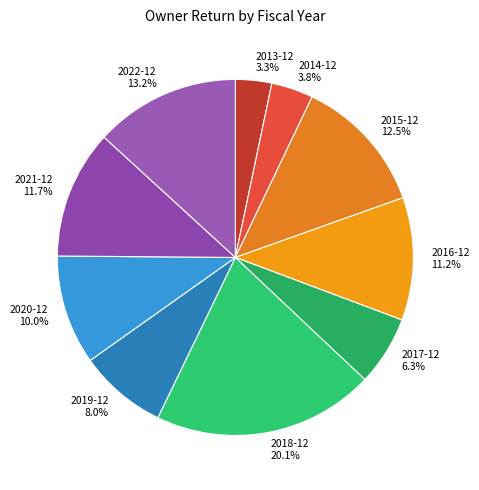

Is there any slice that represents more than half of the pie?

No